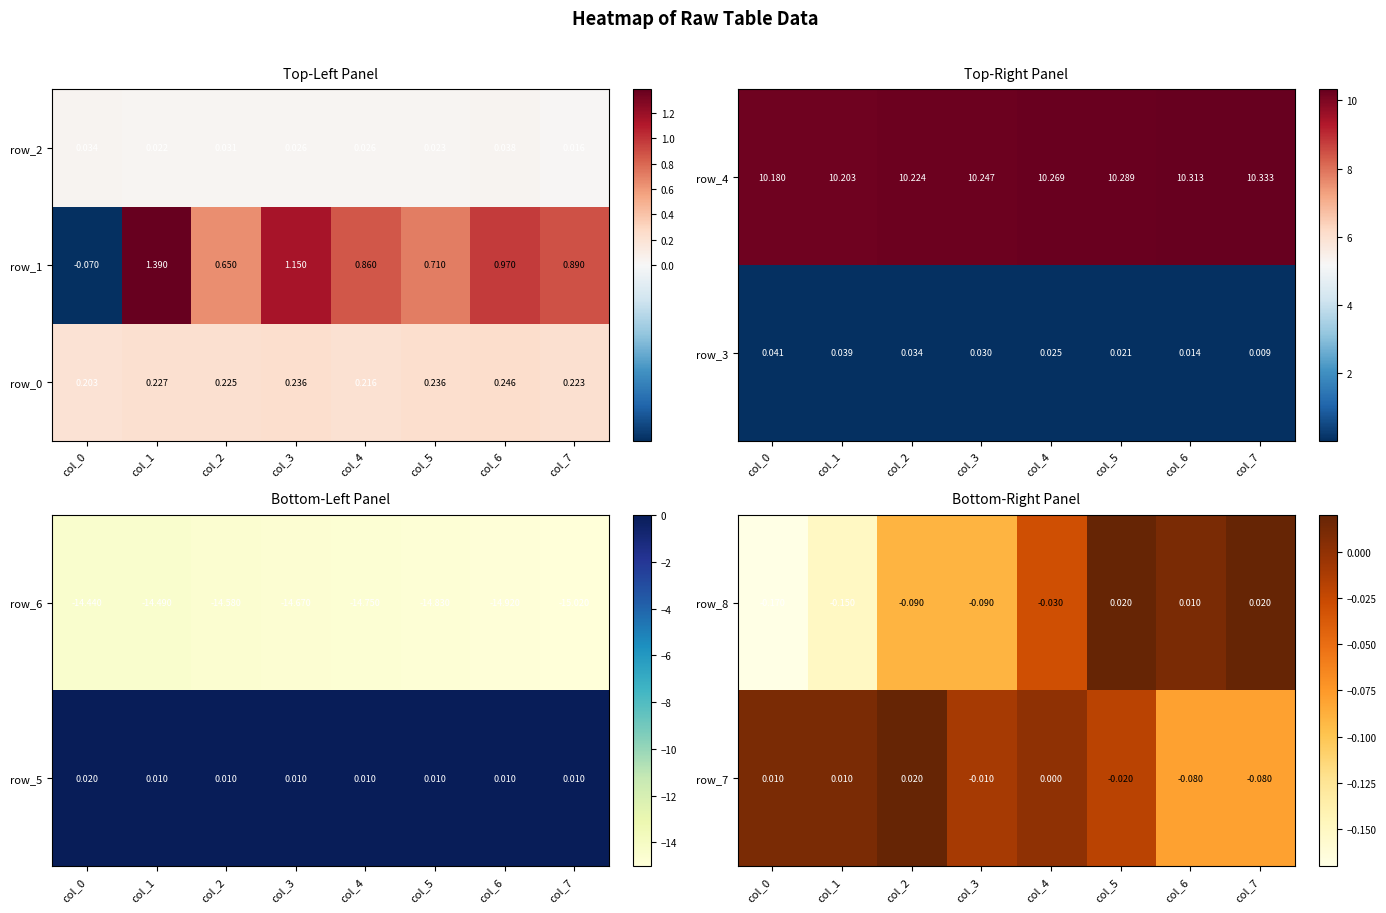

Which series has the largest total across all categories?

row_2